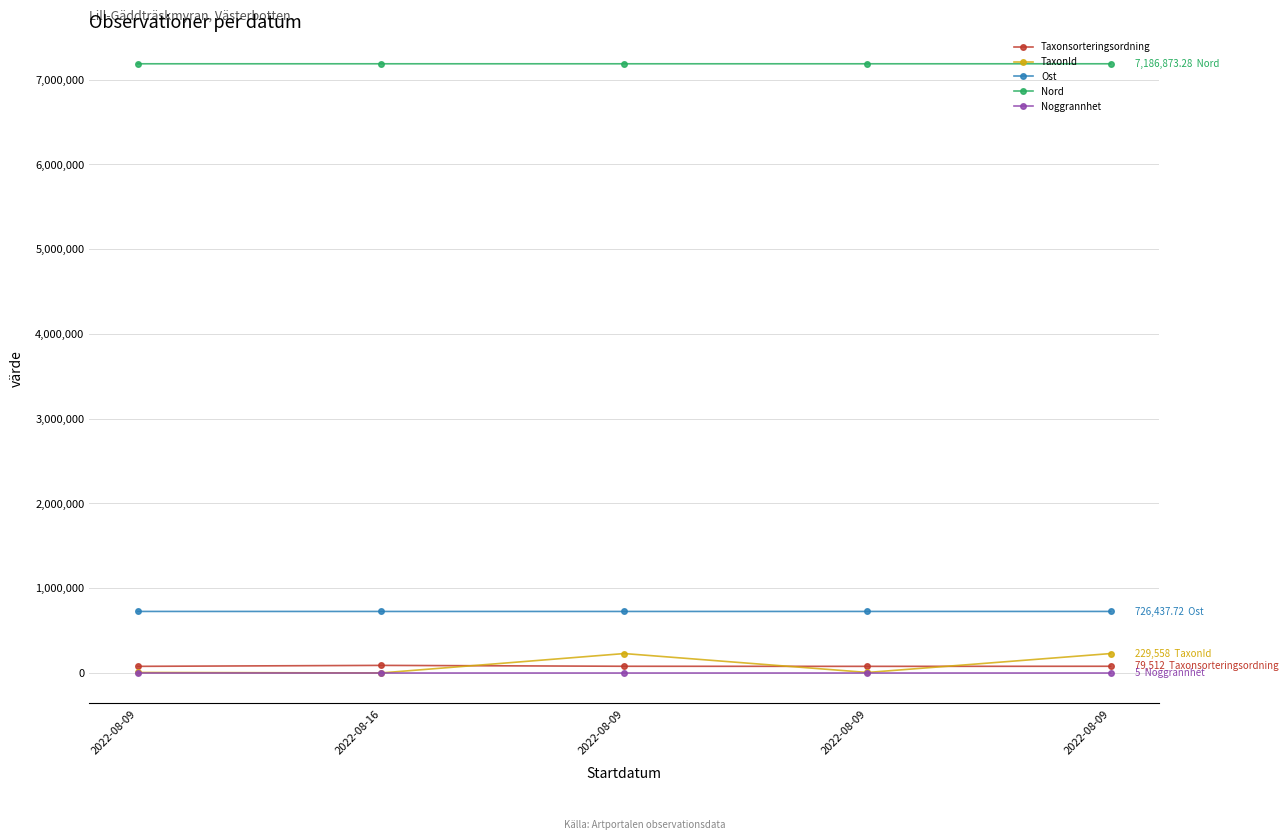

At which label is Nord closest to 7186877?

2022-08-09